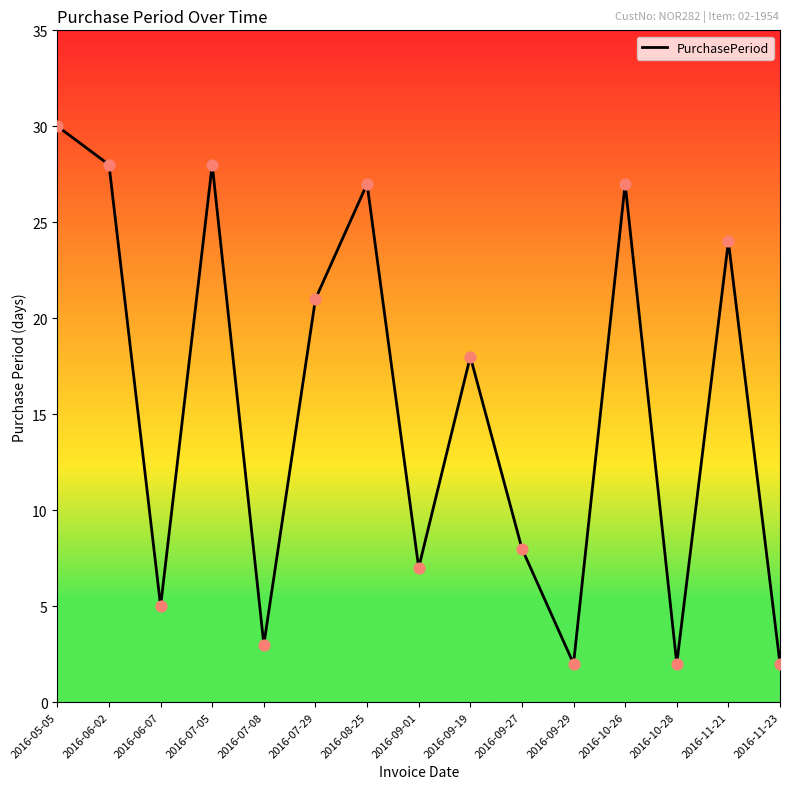

Approximately how many times larger is the value at 2016-08-25 compared to 2016-11-21?

1.1